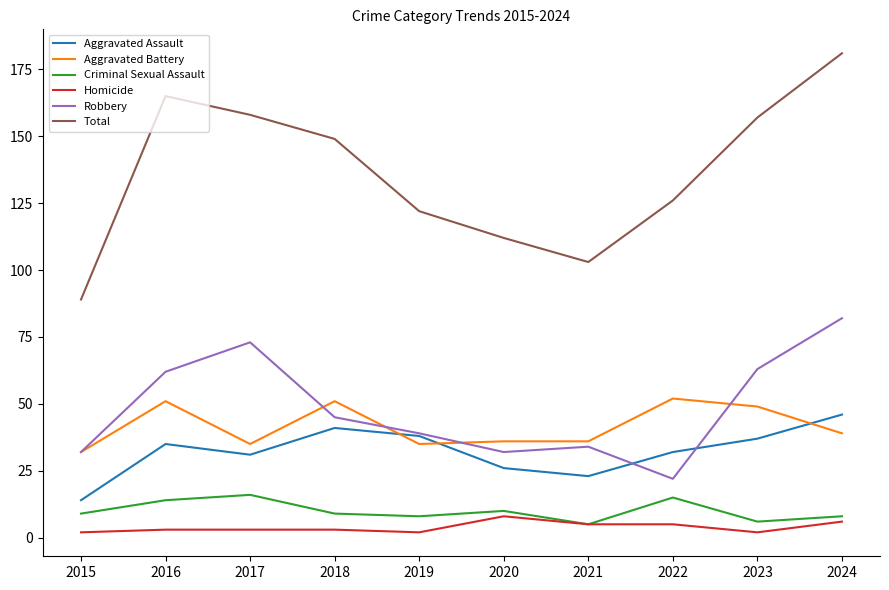

Which series changed the most between 2021 and 2023?

Total